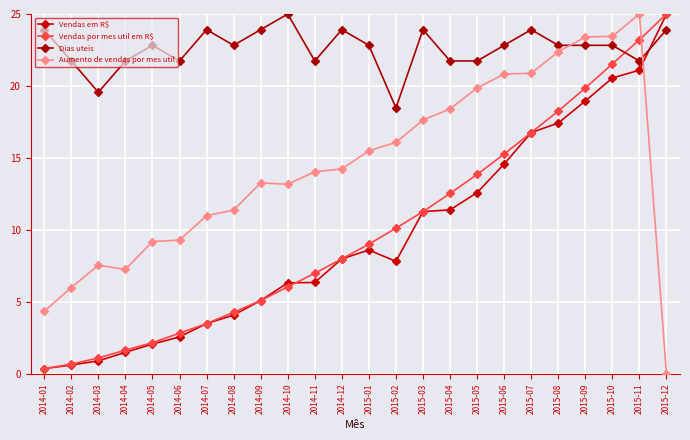

What is the total value across all series at 2014-08?

42.6